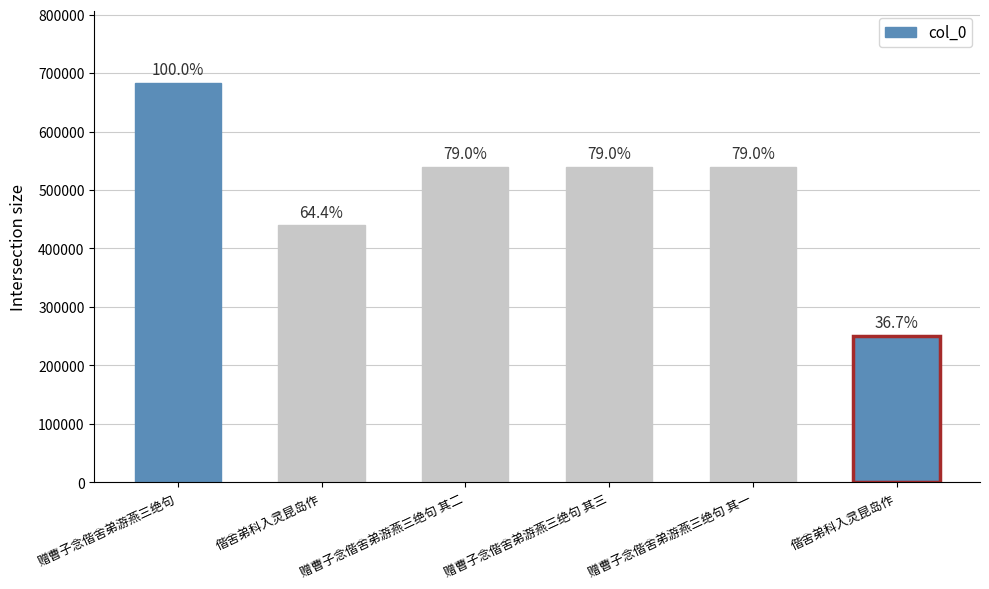

List the labels in order of value, largest first.

赠曹子念偕舍弟游燕三绝句, 赠曹子念偕舍弟游燕三绝句 其三, 赠曹子念偕舍弟游燕三绝句 其二, 赠曹子念偕舍弟游燕三绝句 其一, 偕舍弟科入灵昆岛作, 偕舍弟科入灵昆岛作